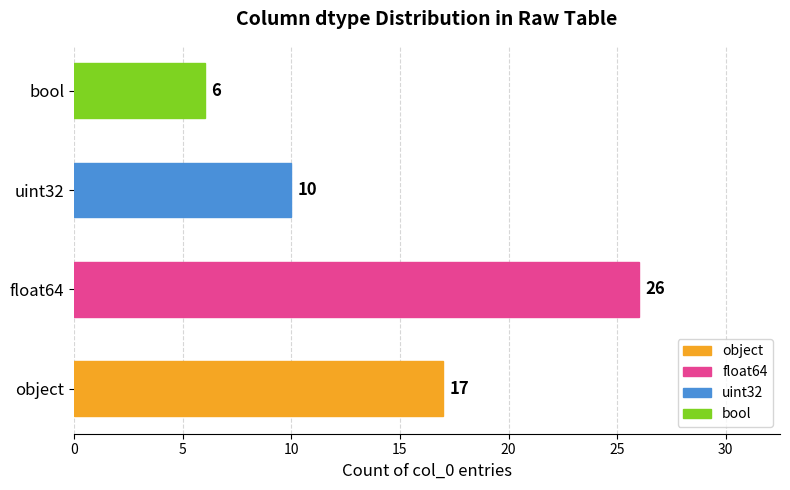

Rank the categories by value from lowest to highest.

bool, uint32, object, float64